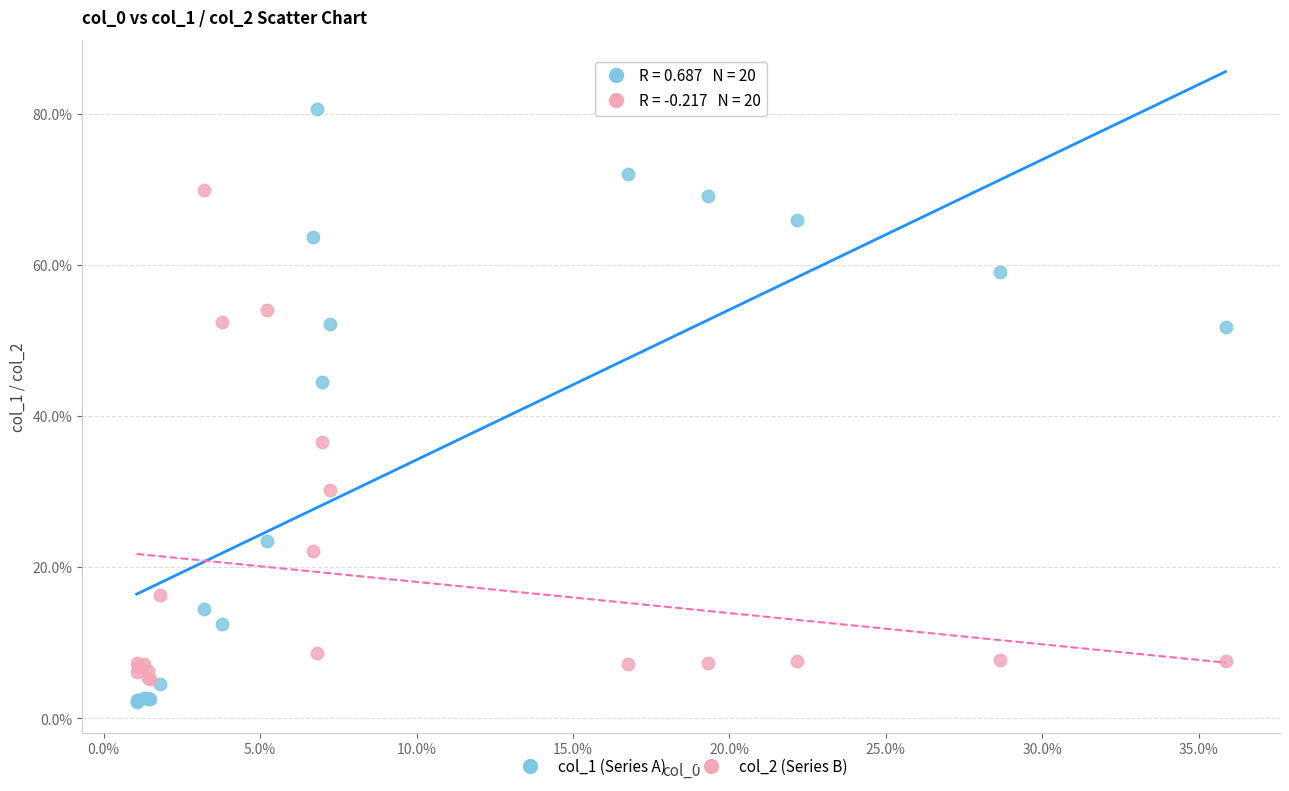

What are all the series names shown in the legend?

col_1 (Series A), col_2 (Series B)